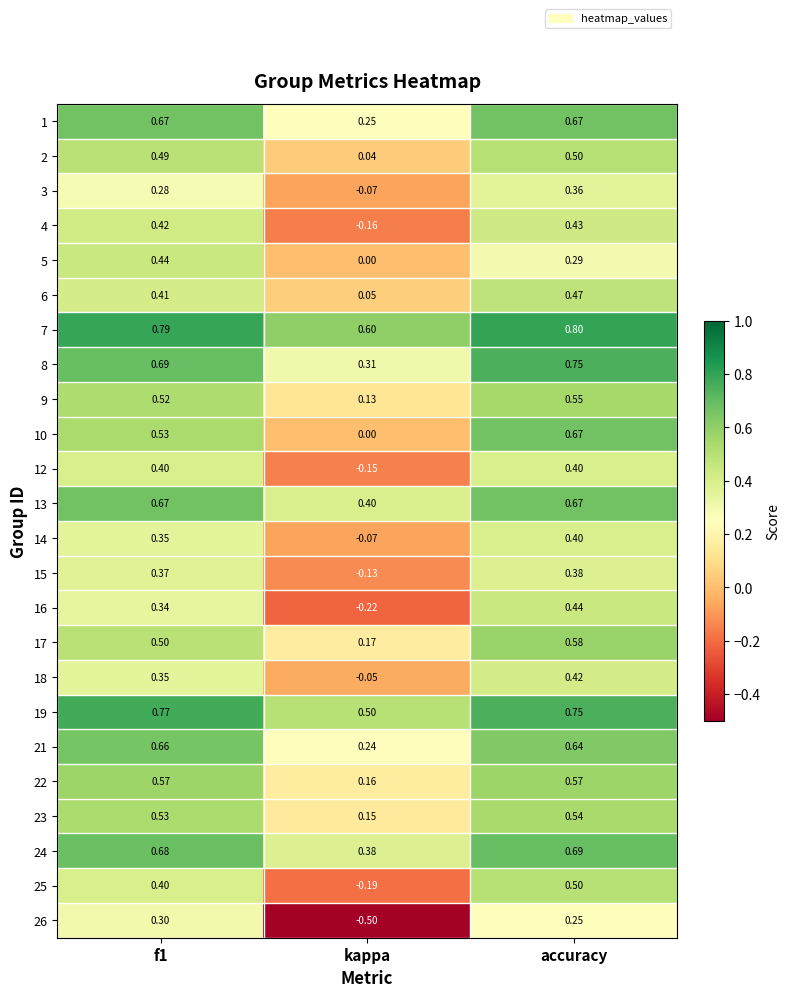

Where is 26 nearest to the value 0?

accuracy